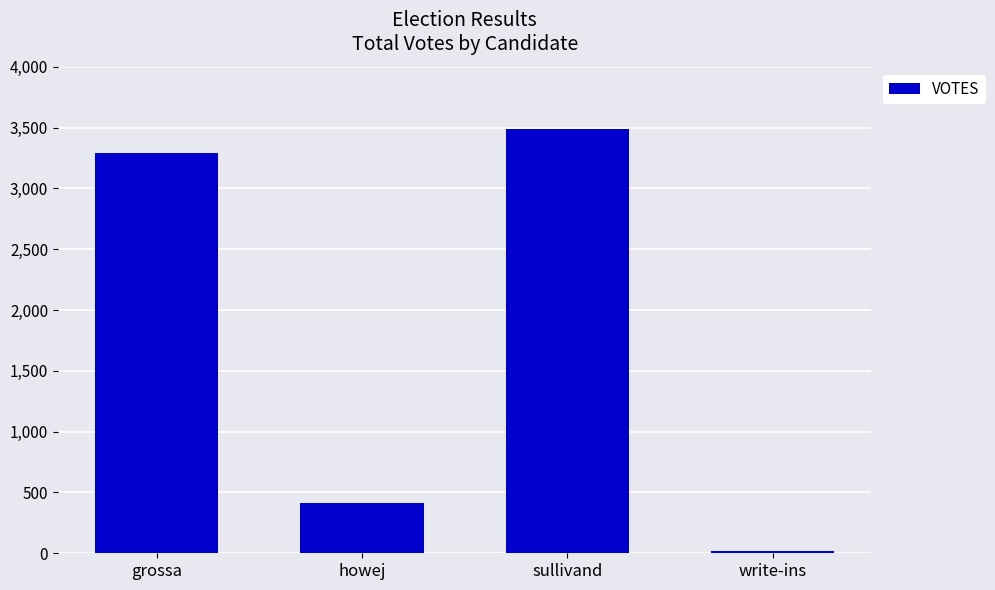

What is the maximum value shown in the chart?

3487